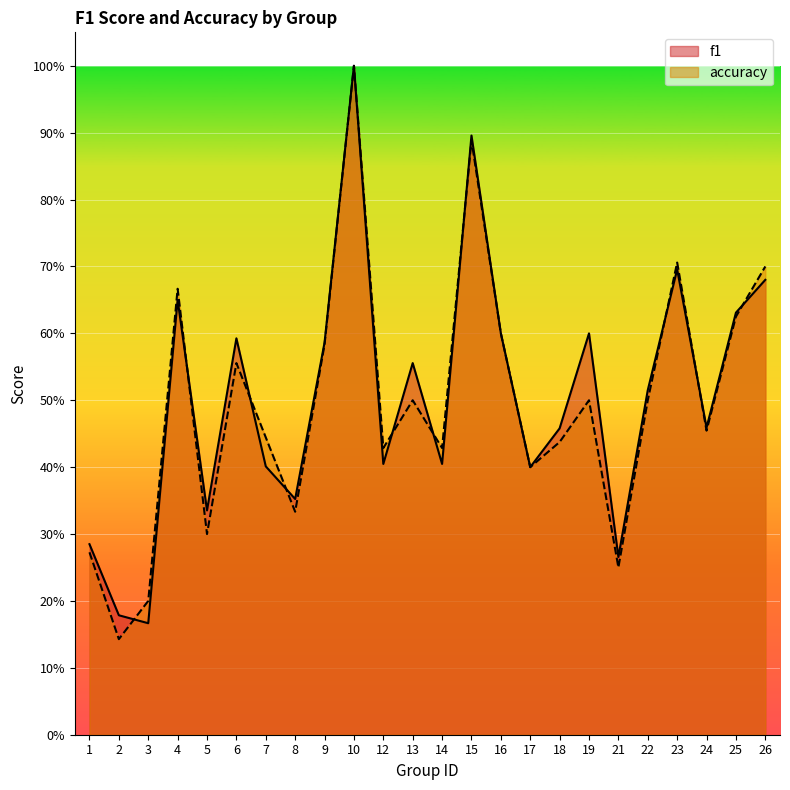

Rank the series by their average value, from highest to lowest.

f1, accuracy